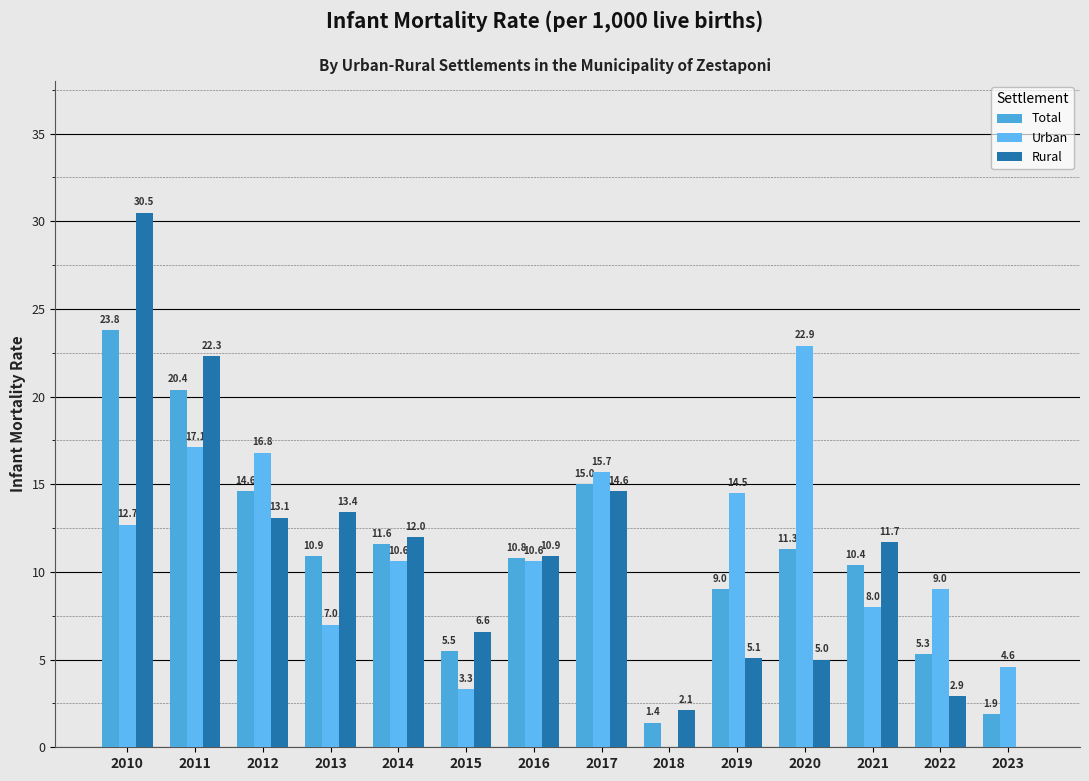

Reading right to left, what are all the values shown in this chart?

Total: 2023=1.9	2022=5.3	2021=10.4	2020=11.3	2019=9.0	2018=1.4	2017=15.0	2016=10.8	2015=5.5	2014=11.6	2013=10.9	2012=14.6	2011=20.4	2010=23.8
Urban: 2023=4.6	2022=9.0	2021=8.0	2020=22.9	2019=14.5	2018=0.0	2017=15.7	2016=10.6	2015=3.3	2014=10.6	2013=7.0	2012=16.8	2011=17.1	2010=12.7
Rural: 2023=0.0	2022=2.9	2021=11.7	2020=5.0	2019=5.1	2018=2.1	2017=14.6	2016=10.9	2015=6.6	2014=12.0	2013=13.4	2012=13.1	2011=22.3	2010=30.5